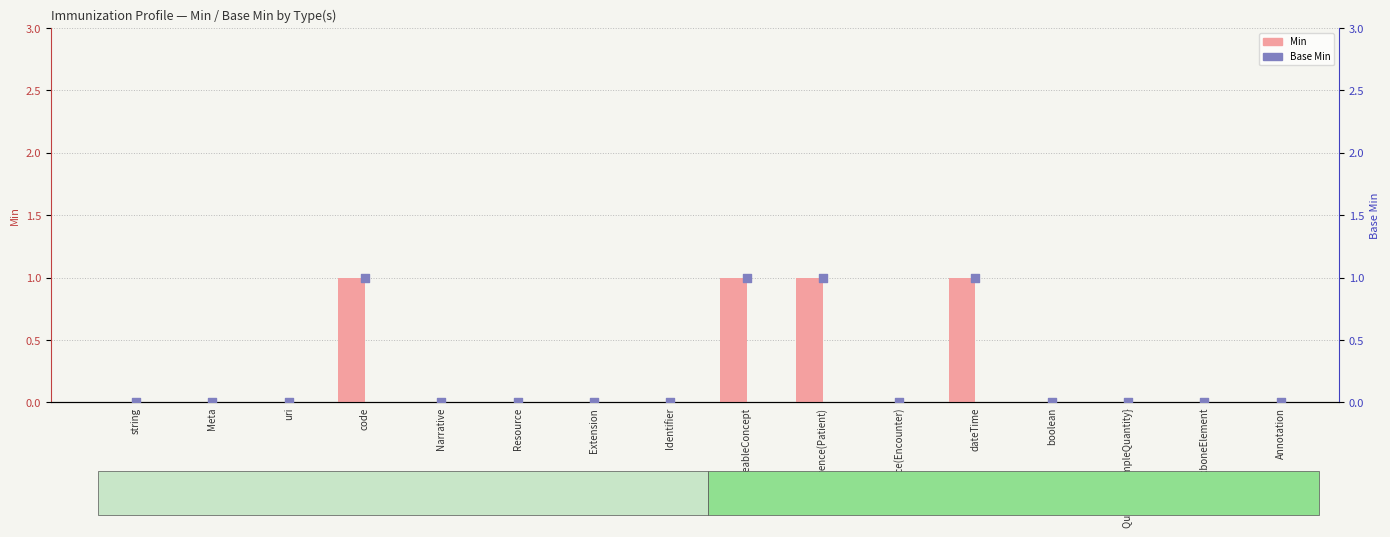

At how many categories does at least one series exceed 0?

4